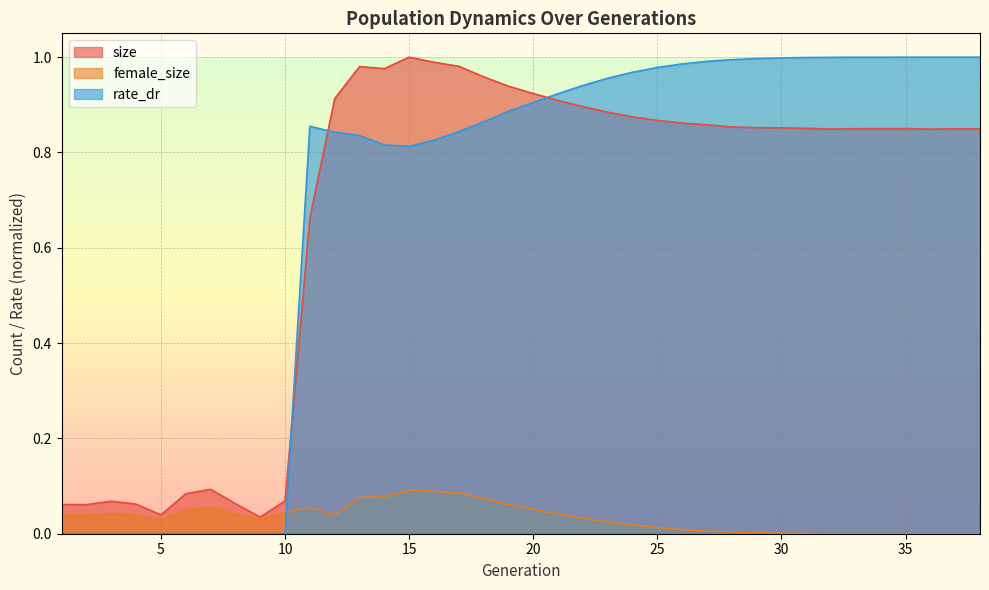

At which category does size reach its first local peak?

3